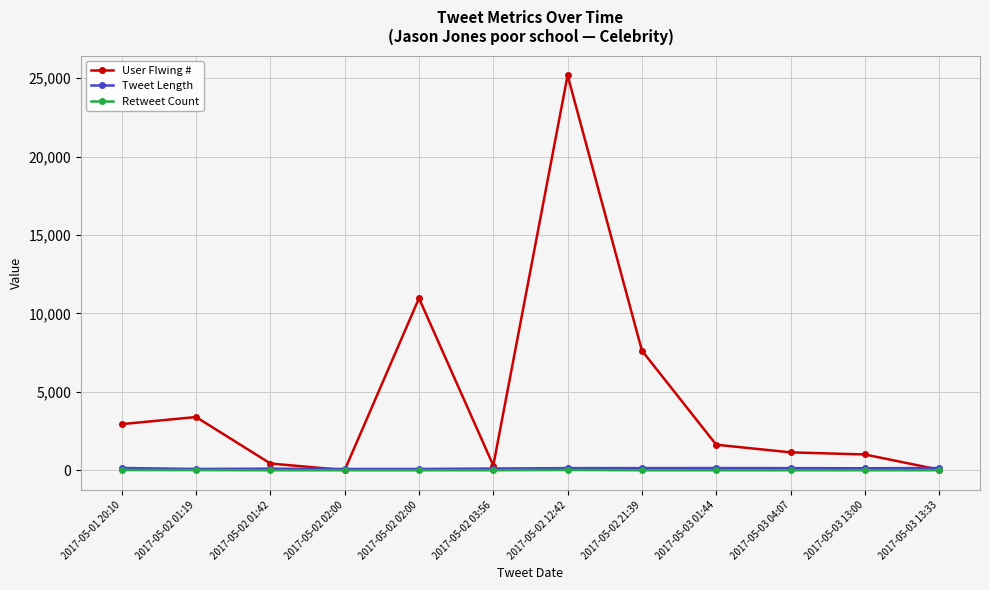

What is the difference between the Tweet Length values at 2017-05-02 21:39 and 2017-05-03 04:07?

3